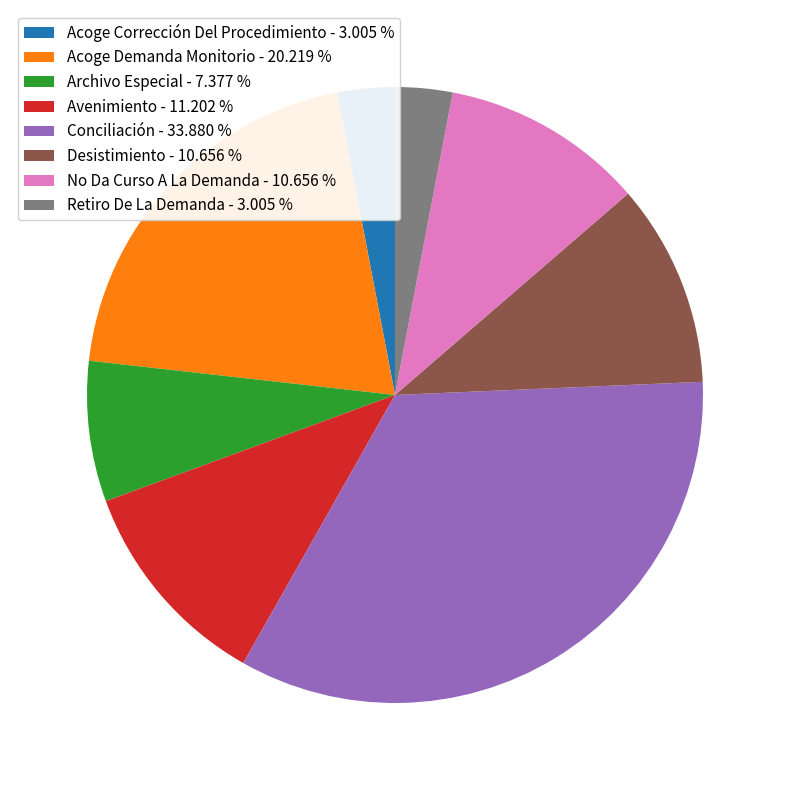

Approximately how many times larger is the value at Conciliación - 33.880 % compared to Archivo Especial - 7.377 %?

4.6